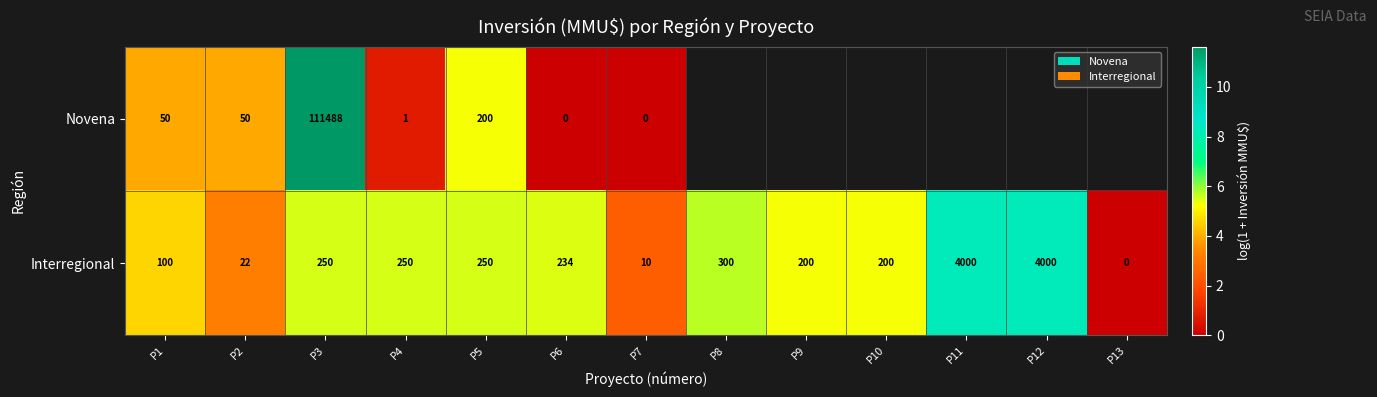

Rank the series at P4 from lowest to highest value.

Novena, Interregional